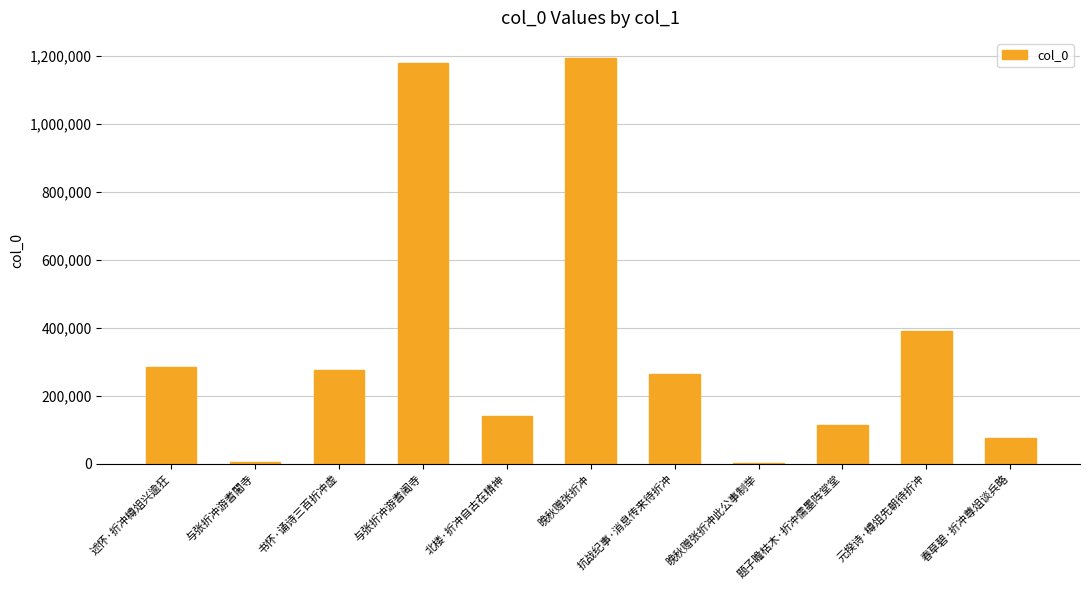

The value at 书怀·诵诗三百折冲虚 is 276898. True or false?

True